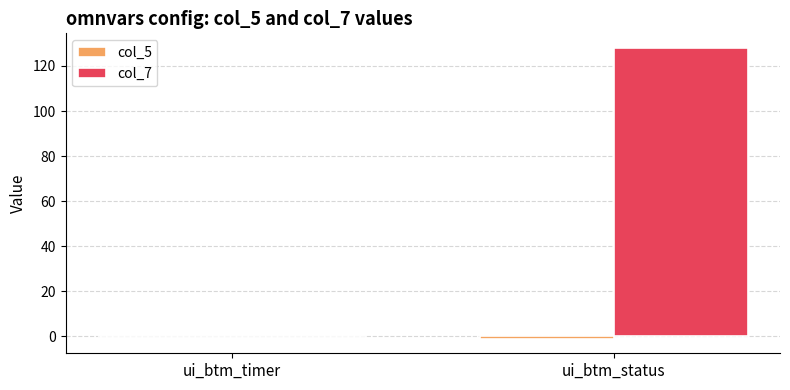

How many groups of bars are there?

2